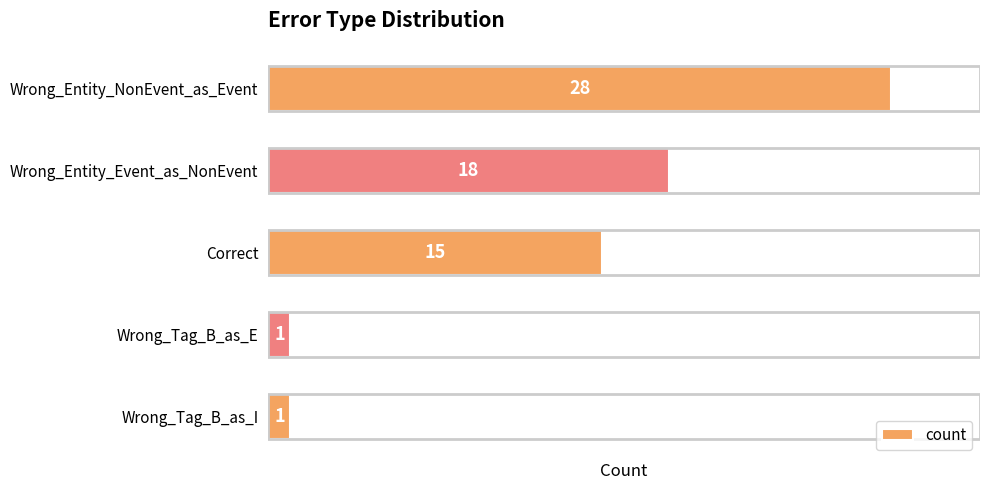

What is the ratio of the value at Correct to the value at Wrong_Entity_NonEvent_as_Event?

0.5